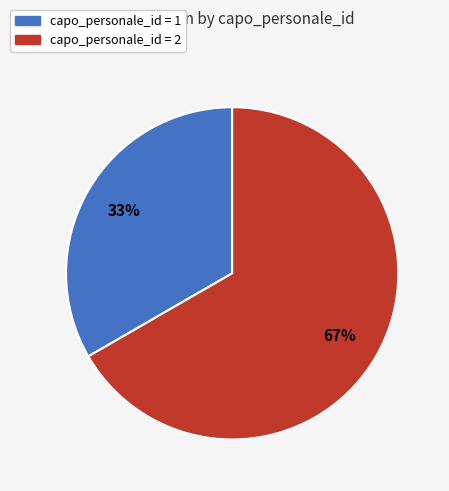

Is there a majority slice in this chart?

Yes